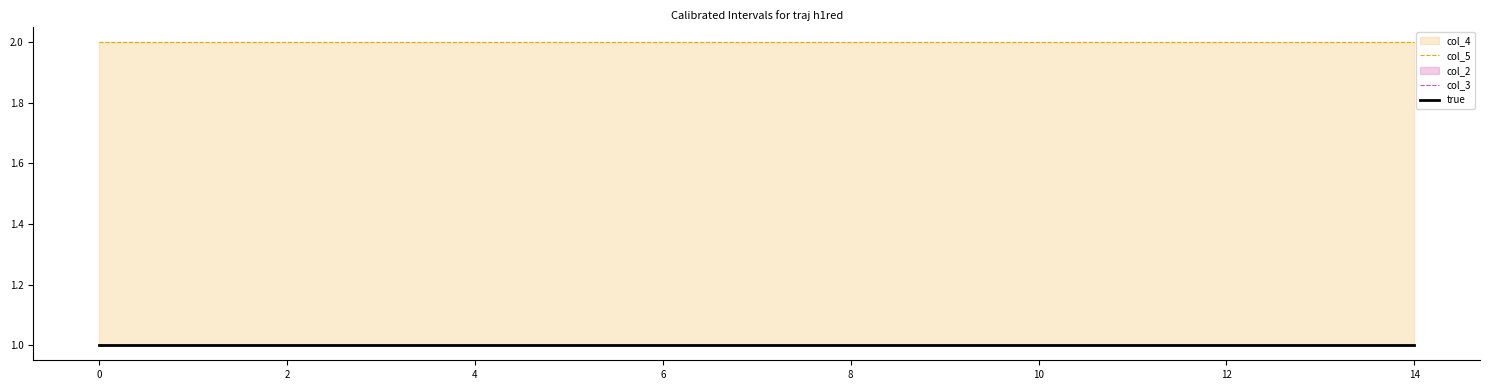

The value of col_3 at 6 is 2. True or false?

False